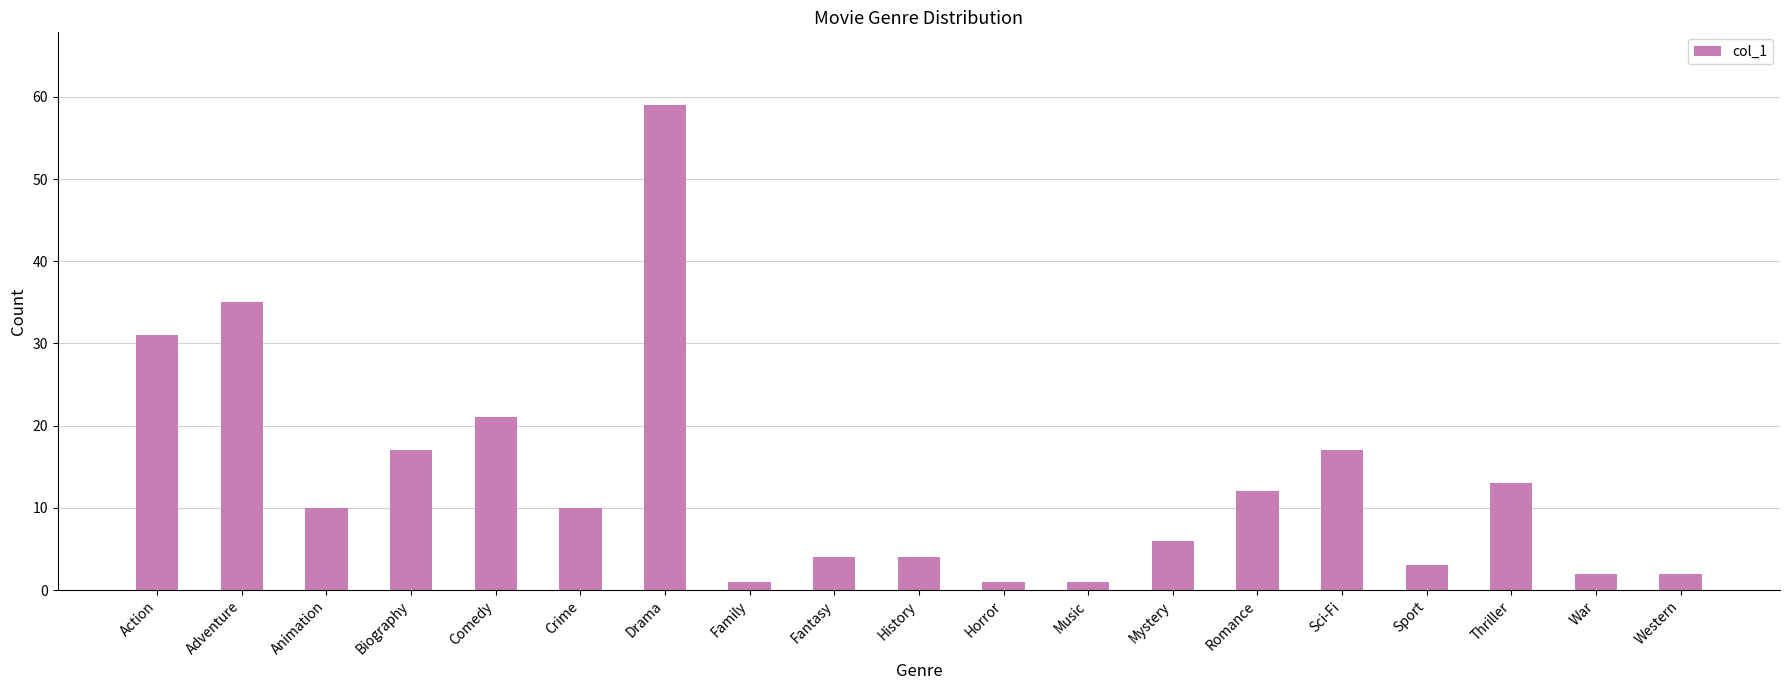

Approximately how many times larger is the value at Biography compared to Sport?

5.7